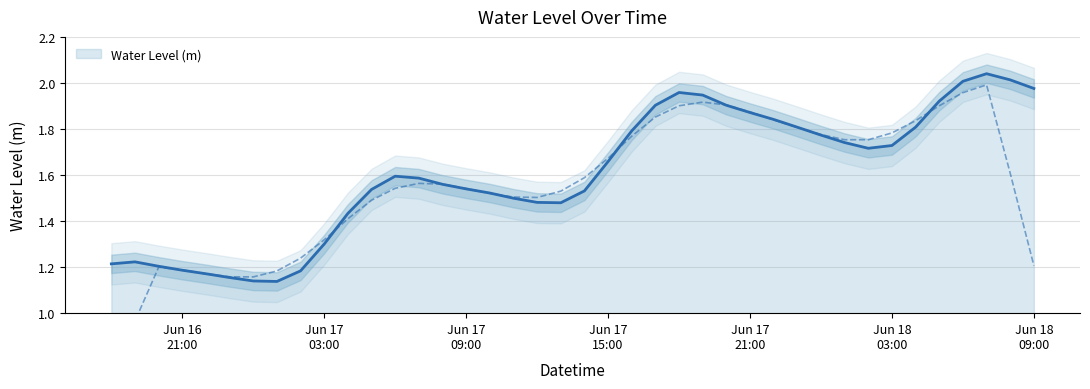

What is the greatest value displayed?

2.0